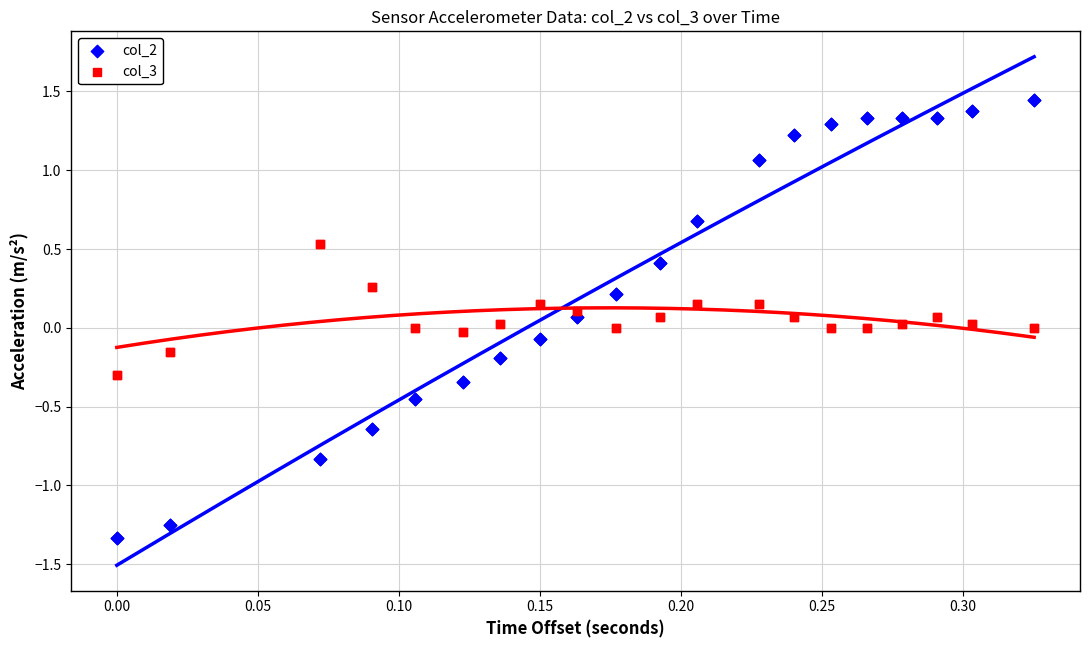

Which series contains the lowest Y value?

col_2